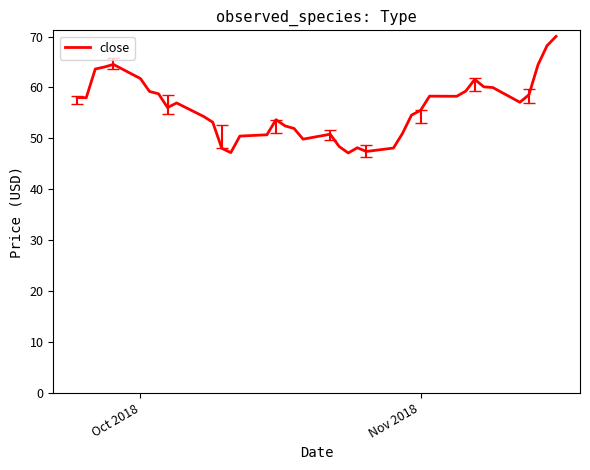

True or false: there are more than 2 points higher than both neighbors.

True